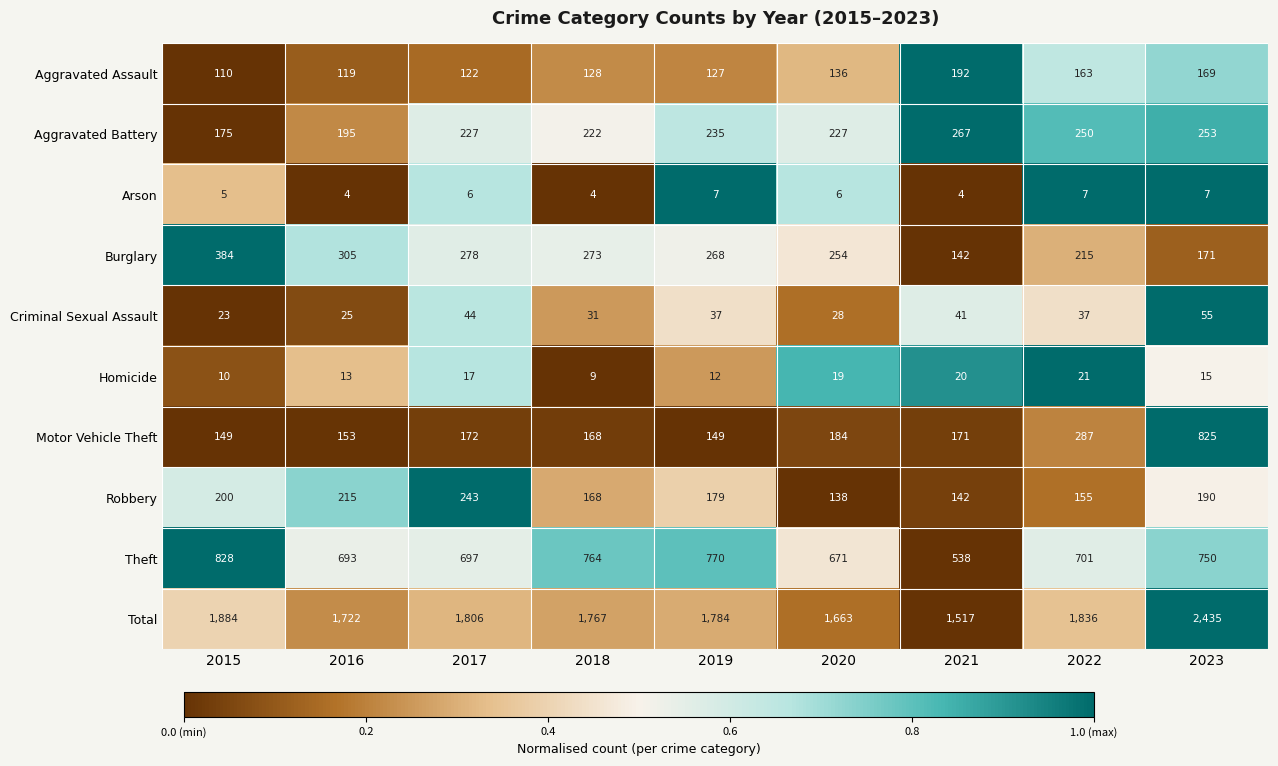

What is the average value of the Homicide series?

15